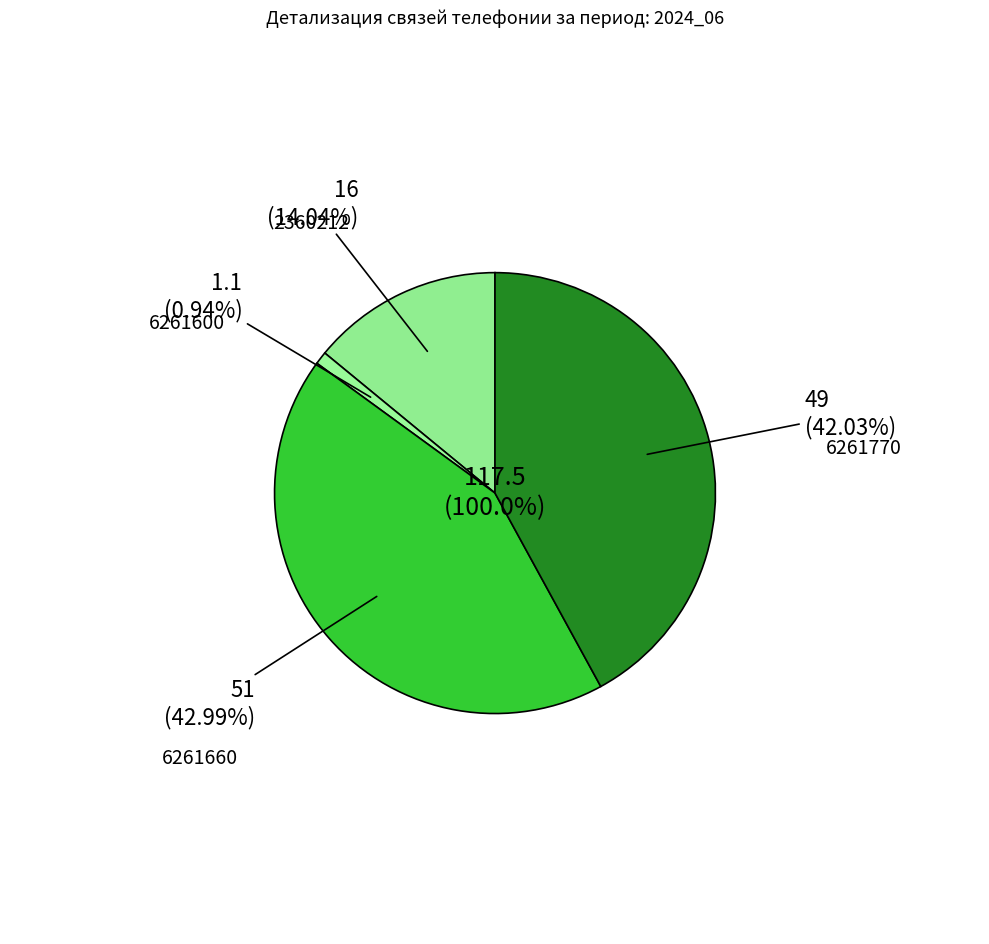

Rank the categories by value from highest to lowest.

6261660, 6261770, 2360212, 6261600